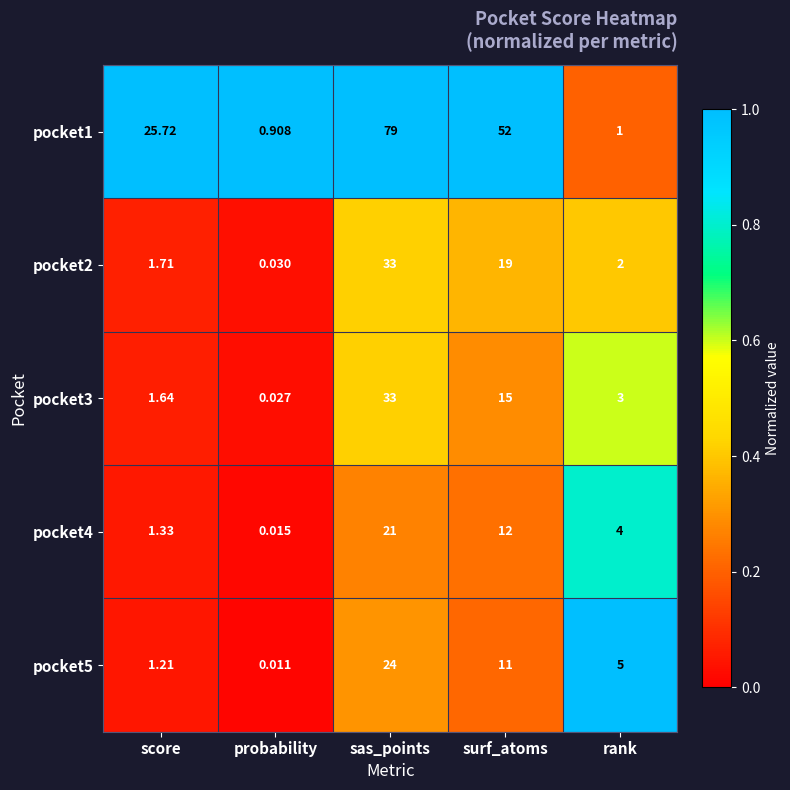

Rank the categories by pocket1 value from lowest to highest.

probability, rank, score, surf_atoms, sas_points